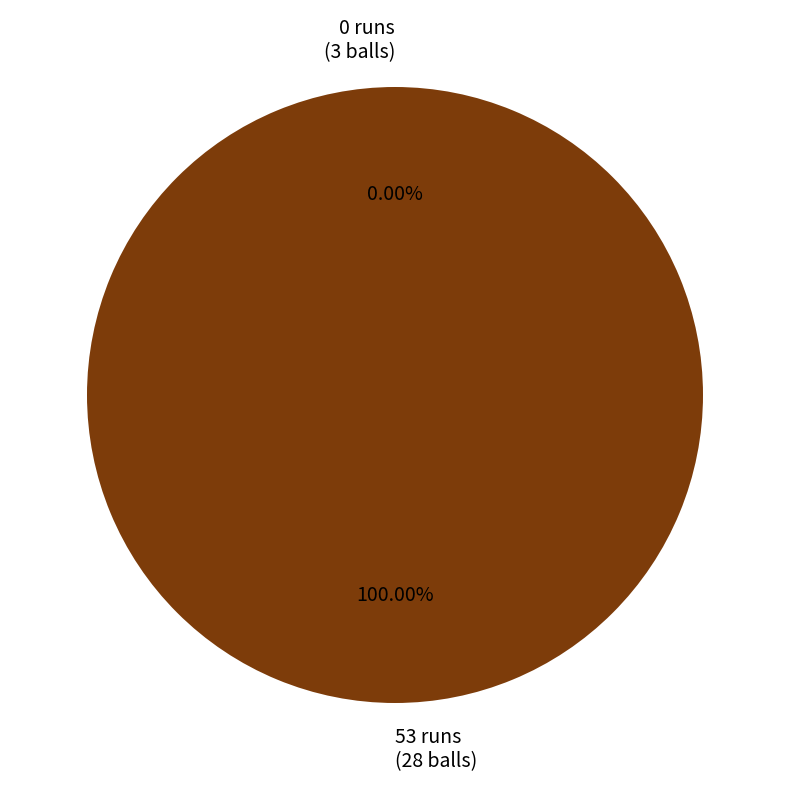

What is the majority slice?

53 runs
(28 balls)